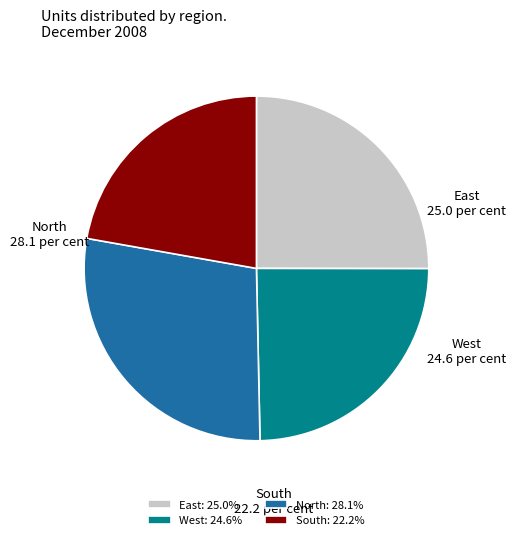

How many segments does this pie chart have?

4